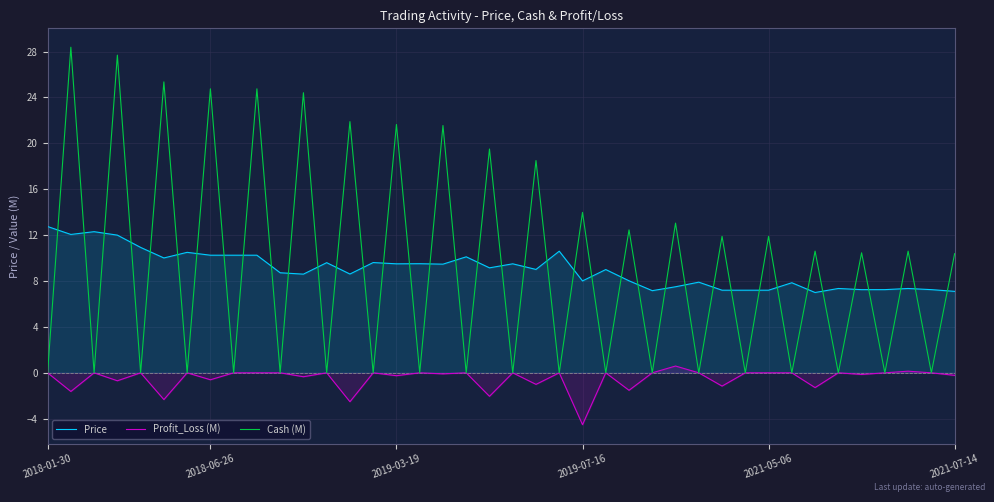

True or false: Price and Profit_Loss (M) cross at least once.

False